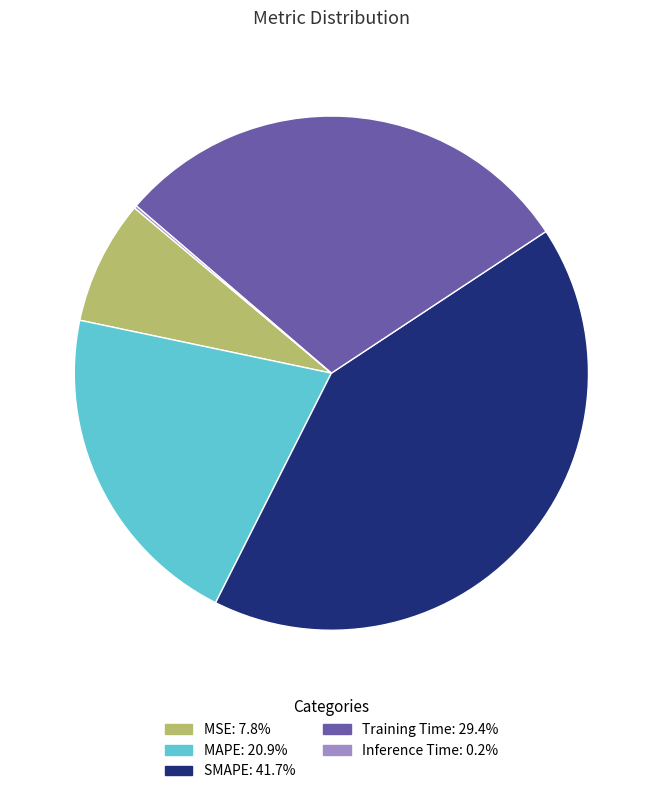

What is the ratio of the value at MAPE: 20.9% to the value at SMAPE: 41.7%?

0.5